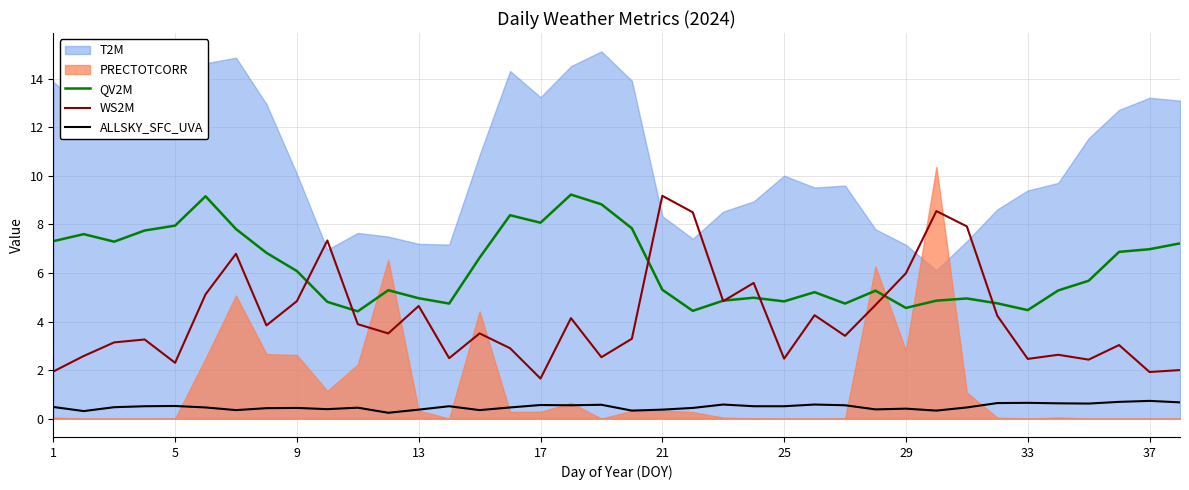

True or false: ALLSKY_SFC_UVA and QV2M intersect in this chart.

False